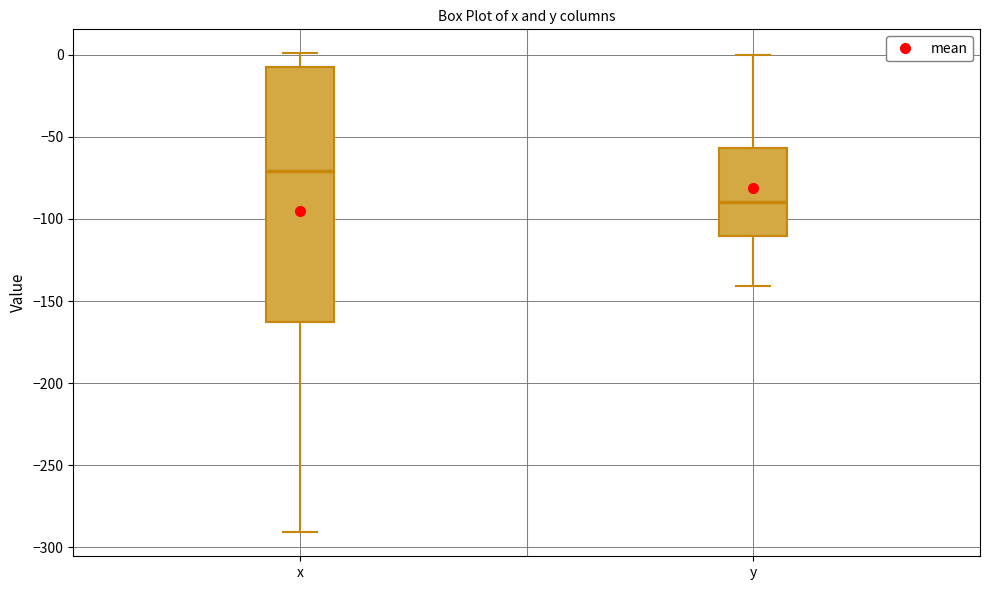

Comparing the boxes themselves (not the whiskers), which one is the tallest?

x